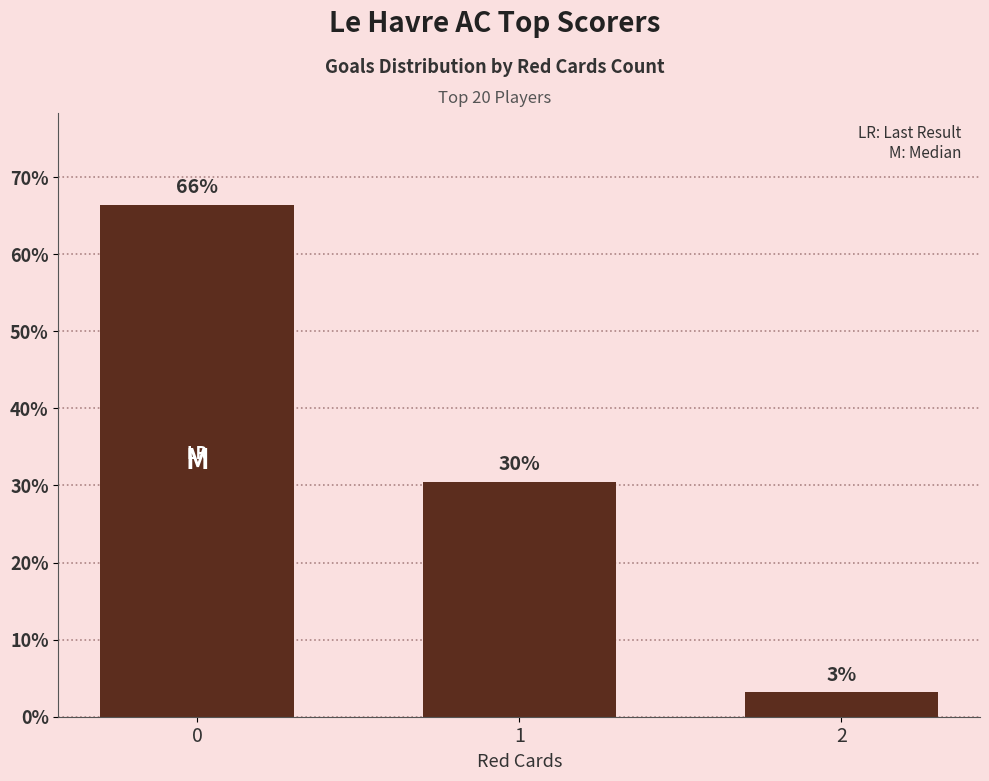

What is the sum of the values at 0 and 1?

96.9